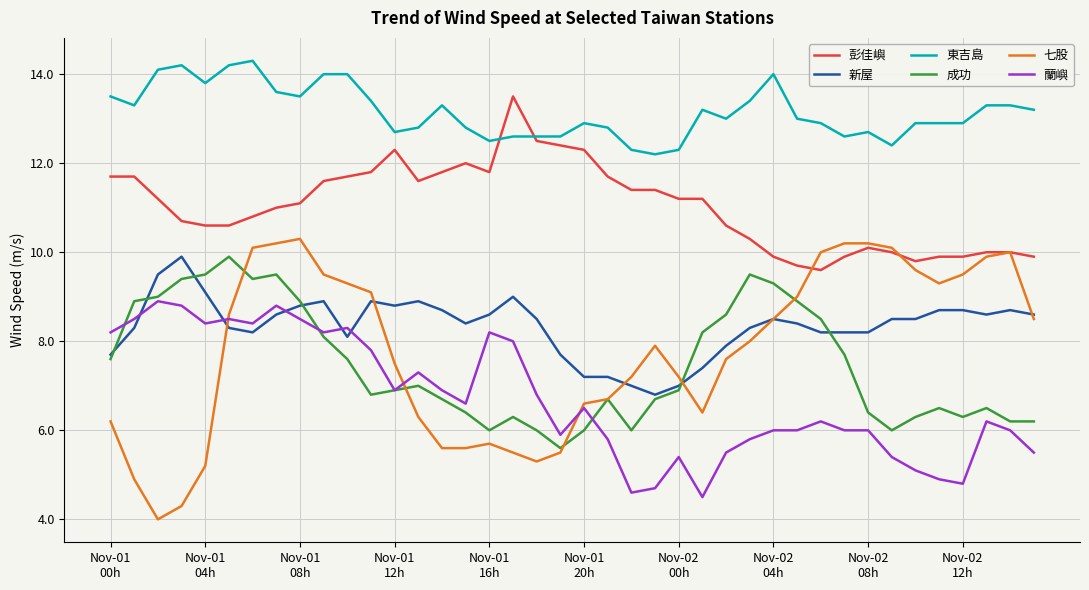

Which series has the largest total across all categories?

東吉島